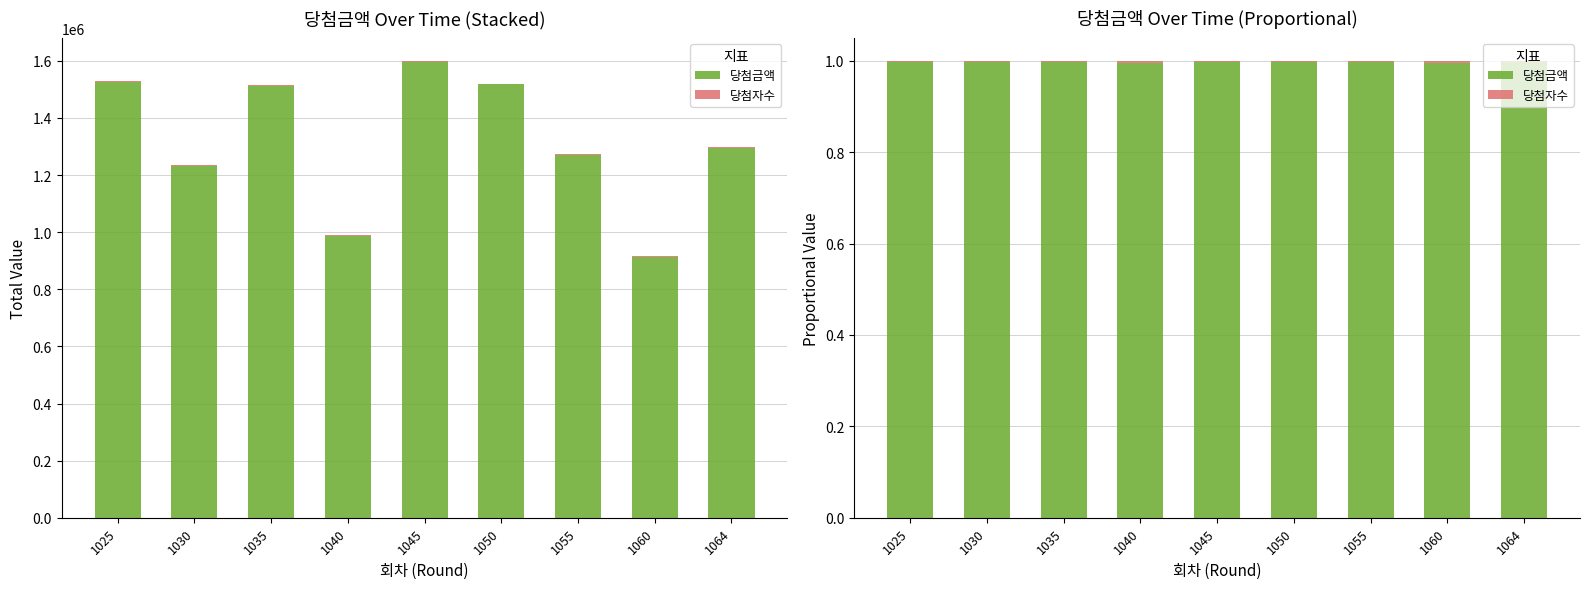

Reading right to left, extract all data points from this chart.

당첨금액: 1064=1.0	1060=1.0	1055=1.0	1050=1.0	1045=1.0	1040=1.0	1035=1.0	1030=1.0	1025=1.0
당첨자수: 1064=0.0	1060=0.0	1055=0.0	1050=0.0	1045=0.0	1040=0.0	1035=0.0	1030=0.0	1025=0.0